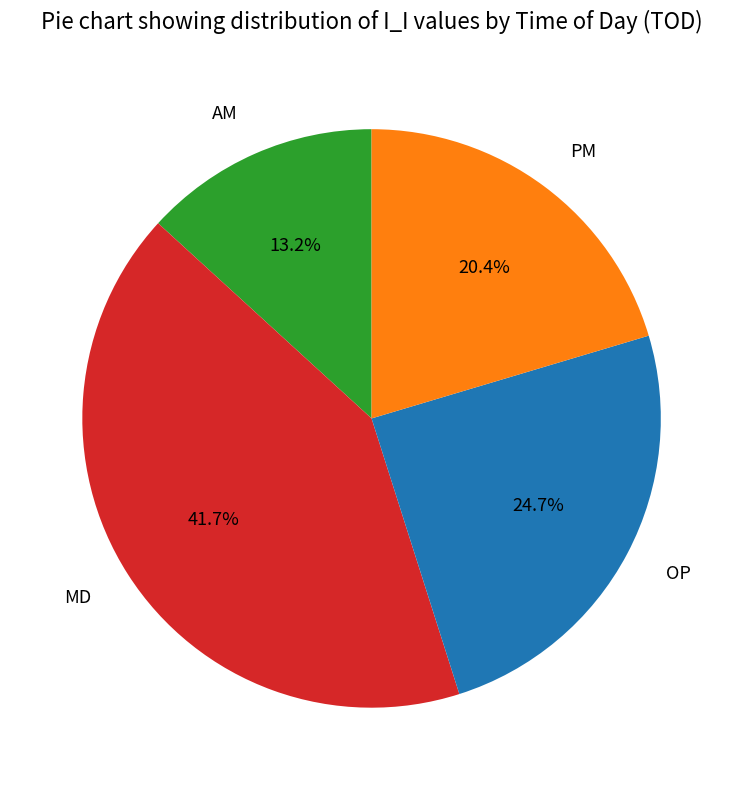

To the nearest percent, what portion does AM represent?

13%